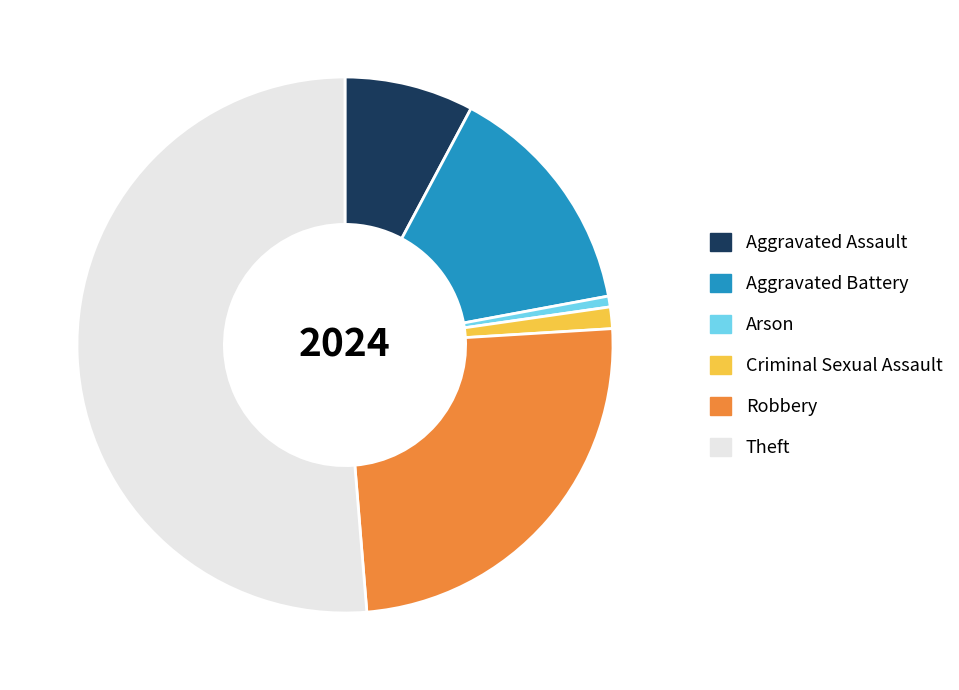

Which slice represents more than half of the pie?

Theft